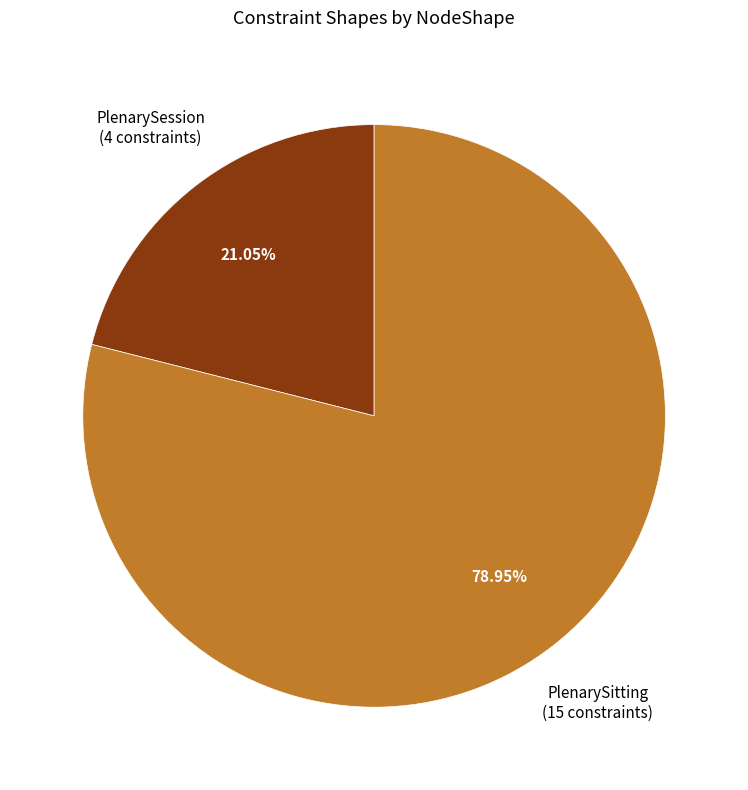

How many segments does this pie chart have?

2